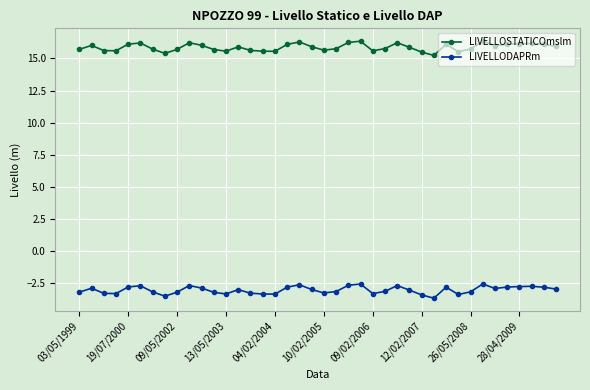

What is the minimum value for LIVELLOSTATICOmslm?

15.2